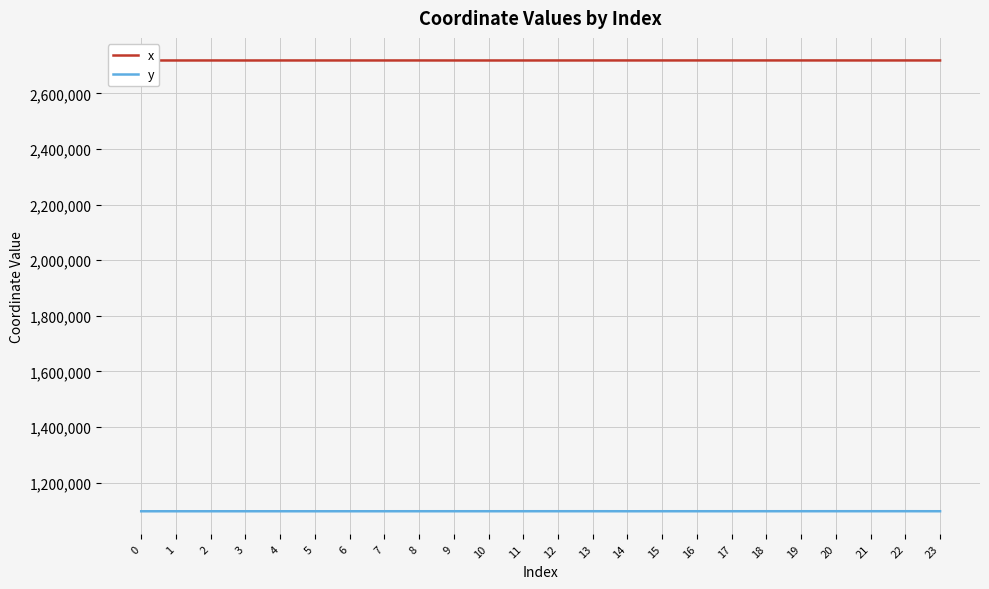

List the series in order of their overall mean, lowest first.

y, x